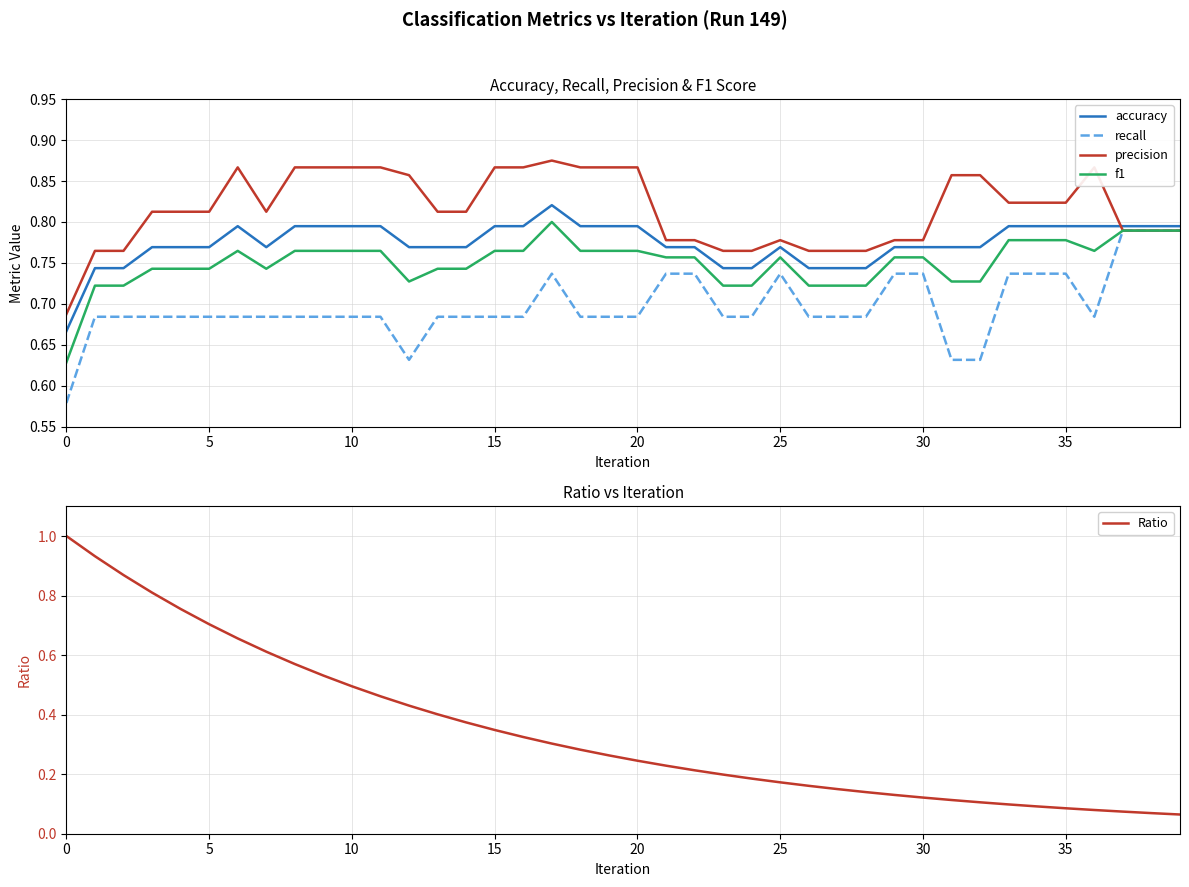

Reading left to right, list all the values displayed in this chart.

accuracy: 0.7	0.7	0.7	0.8	0.8	0.8	0.8	0.8	0.8	0.8	0.8	0.8	0.8	0.8	0.8	0.8	0.8	0.8	0.8	0.8	0.8	0.8	0.8	0.7	0.7	0.8	0.7	0.7	0.7	0.8	0.8	0.8	0.8	0.8	0.8	0.8	0.8	0.8	0.8	0.8
recall: 0.6	0.7	0.7	0.7	0.7	0.7	0.7	0.7	0.7	0.7	0.7	0.7	0.6	0.7	0.7	0.7	0.7	0.7	0.7	0.7	0.7	0.7	0.7	0.7	0.7	0.7	0.7	0.7	0.7	0.7	0.7	0.6	0.6	0.7	0.7	0.7	0.7	0.8	0.8	0.8
precision: 0.7	0.8	0.8	0.8	0.8	0.8	0.9	0.8	0.9	0.9	0.9	0.9	0.9	0.8	0.8	0.9	0.9	0.9	0.9	0.9	0.9	0.8	0.8	0.8	0.8	0.8	0.8	0.8	0.8	0.8	0.8	0.9	0.9	0.8	0.8	0.8	0.9	0.8	0.8	0.8
f1: 0.6	0.7	0.7	0.7	0.7	0.7	0.8	0.7	0.8	0.8	0.8	0.8	0.7	0.7	0.7	0.8	0.8	0.8	0.8	0.8	0.8	0.8	0.8	0.7	0.7	0.8	0.7	0.7	0.7	0.8	0.8	0.7	0.7	0.8	0.8	0.8	0.8	0.8	0.8	0.8
Ratio: 1.0	0.9	0.9	0.8	0.8	0.7	0.7	0.6	0.6	0.5	0.5	0.5	0.4	0.4	0.4	0.3	0.3	0.3	0.3	0.3	0.2	0.2	0.2	0.2	0.2	0.2	0.2	0.1	0.1	0.1	0.1	0.1	0.1	0.1	0.1	0.1	0.1	0.1	0.1	0.1